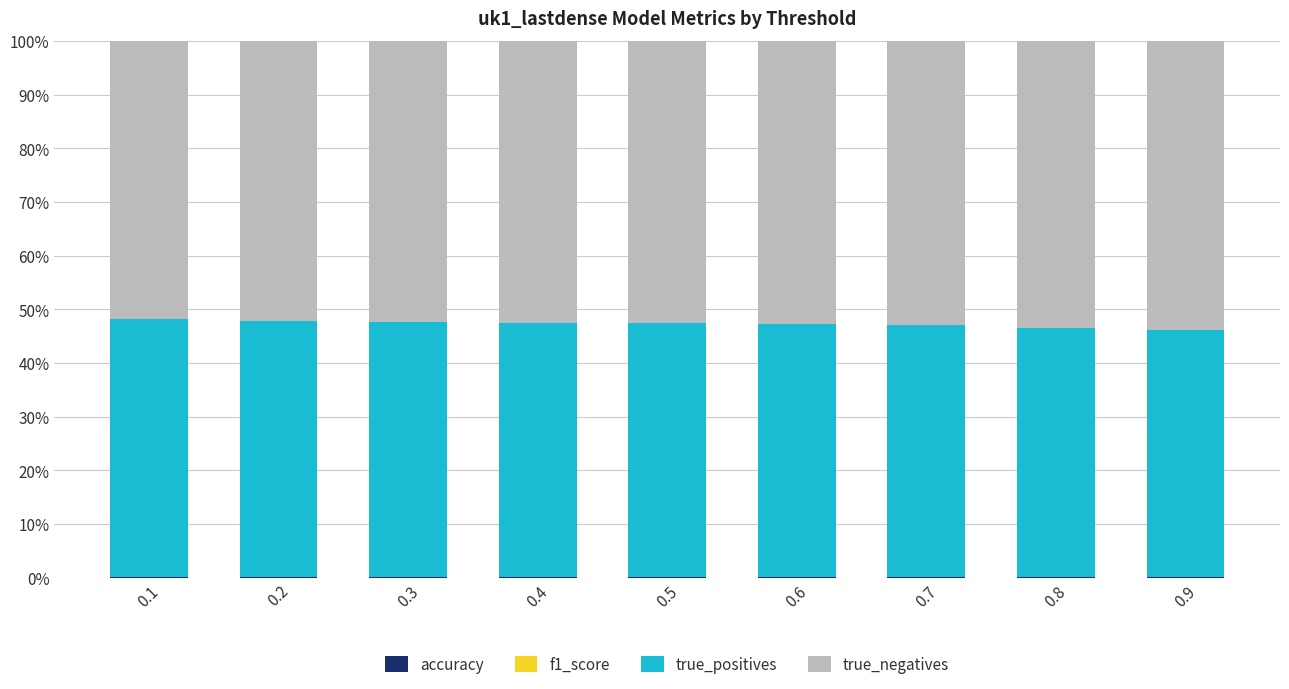

Does the chart contain stacked bars?

Yes